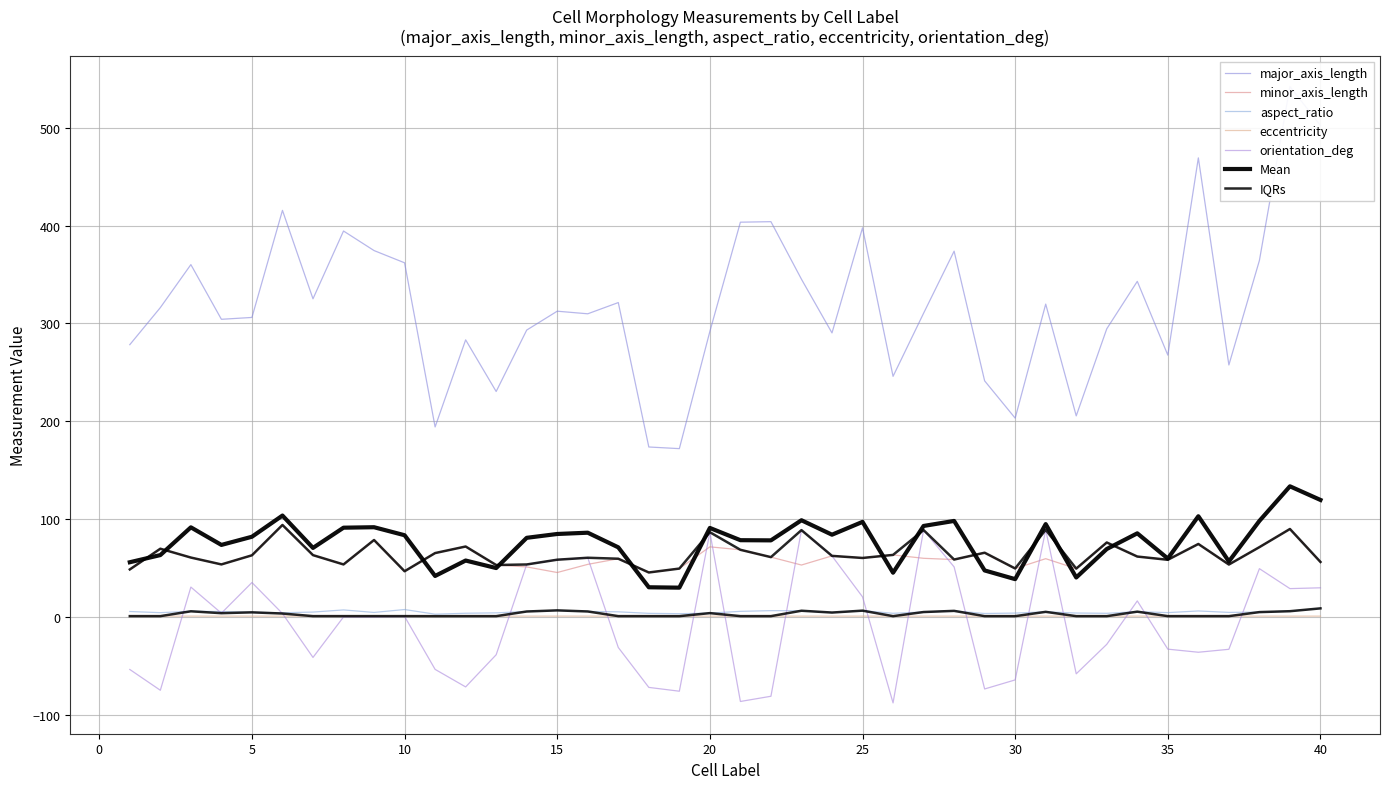

What are all the series names shown in the legend?

major_axis_length, minor_axis_length, aspect_ratio, eccentricity, orientation_deg